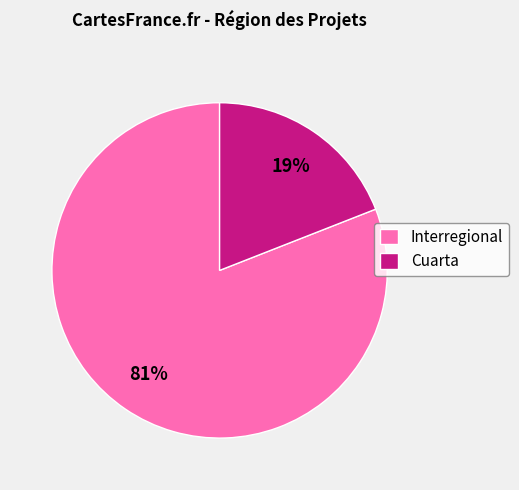

To the nearest percent, what percentage of the pie is Interregional?

81%